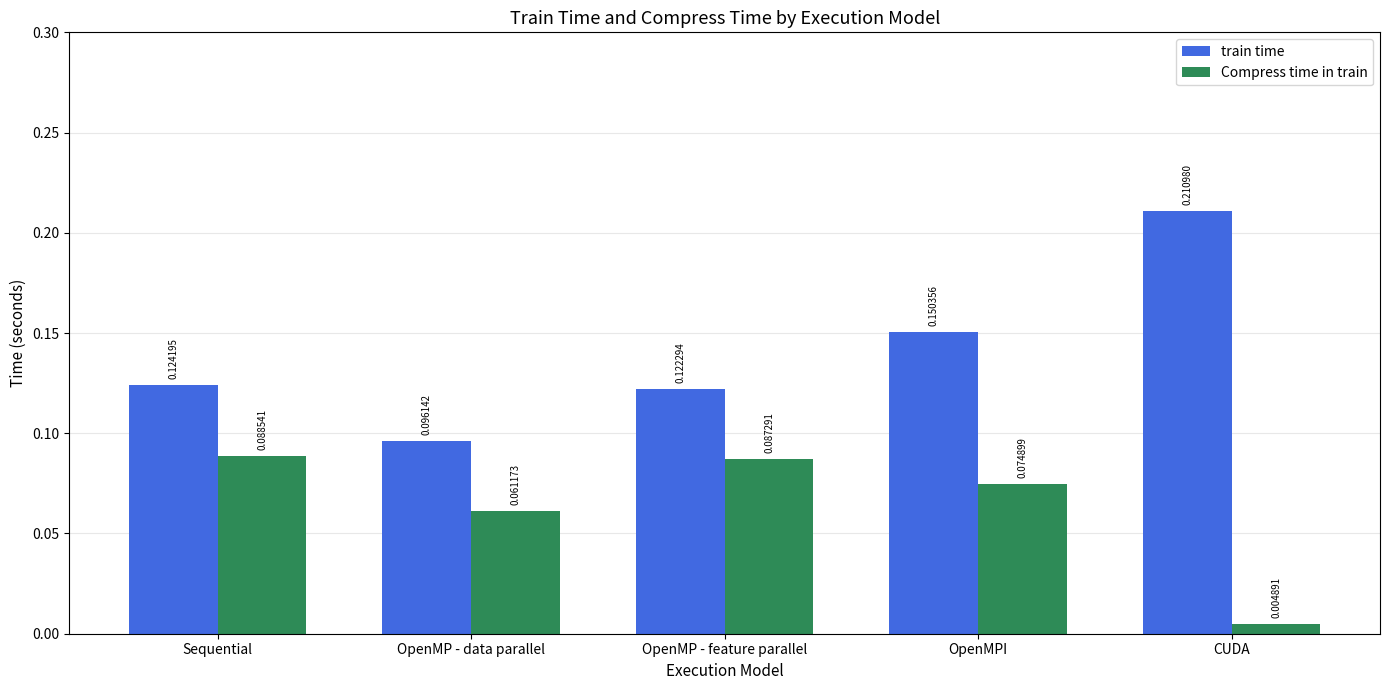

At which category is the sum across all series the highest?

OpenMPI